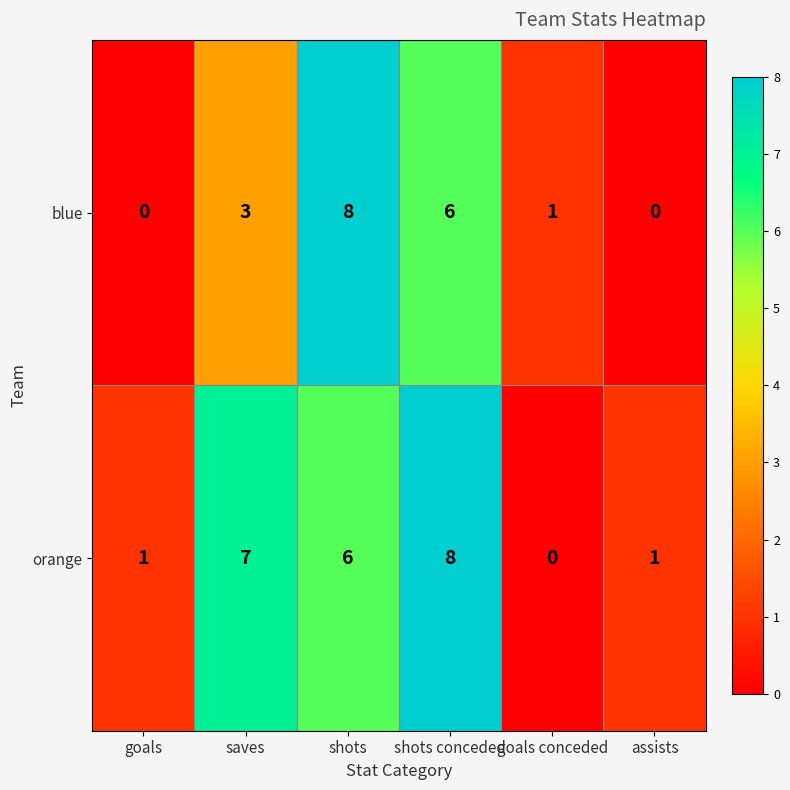

What is the maximum value for orange?

8